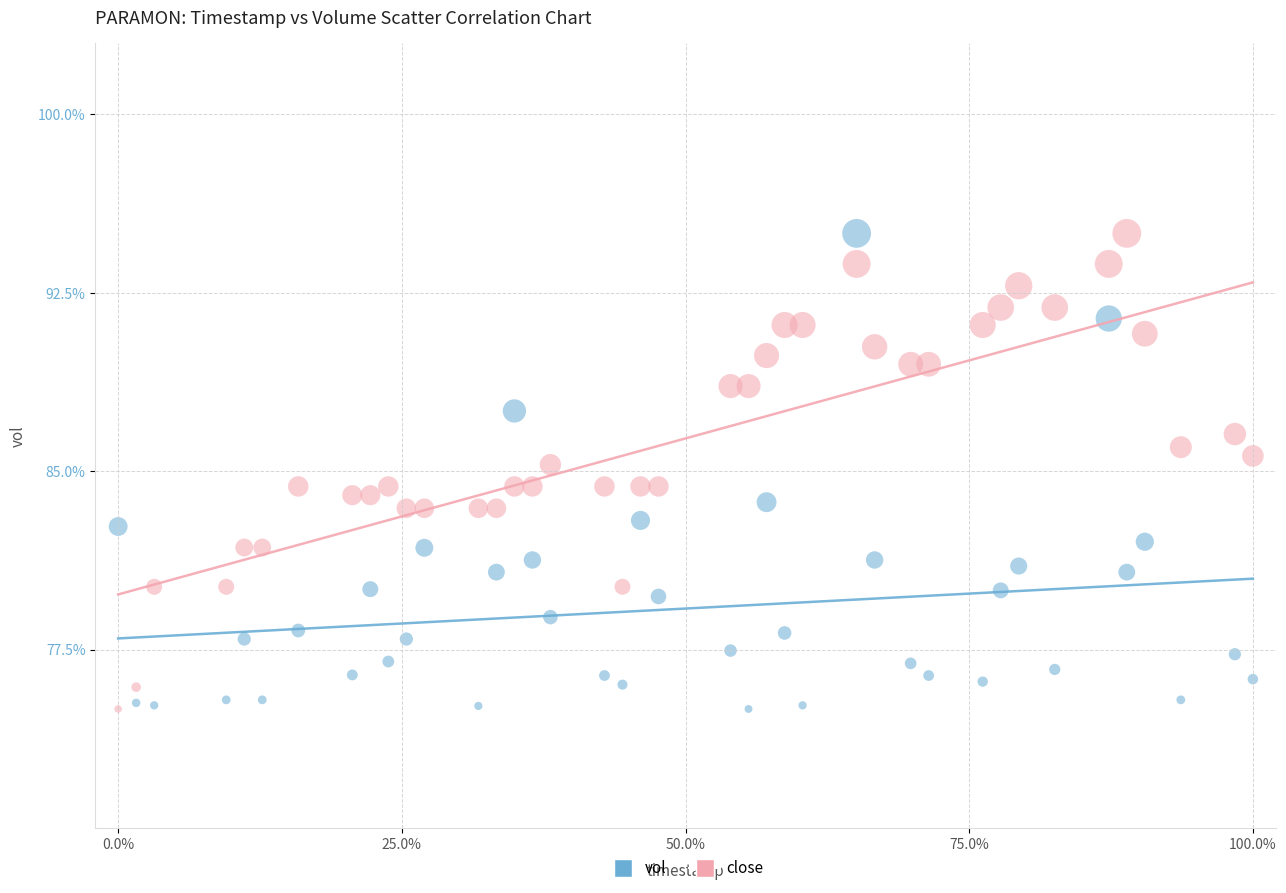

Across all data points, what is the range of X values (max minus min)?

100.0